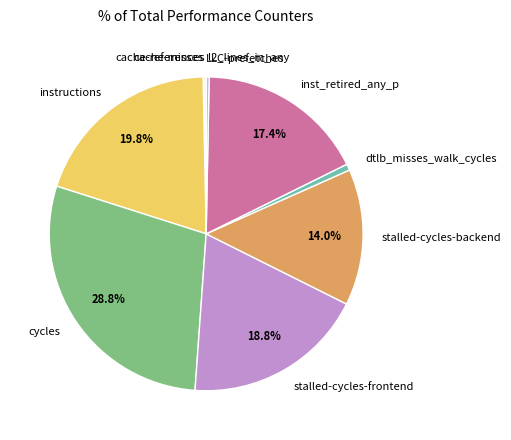

What is the largest slice in the pie chart?

cycles